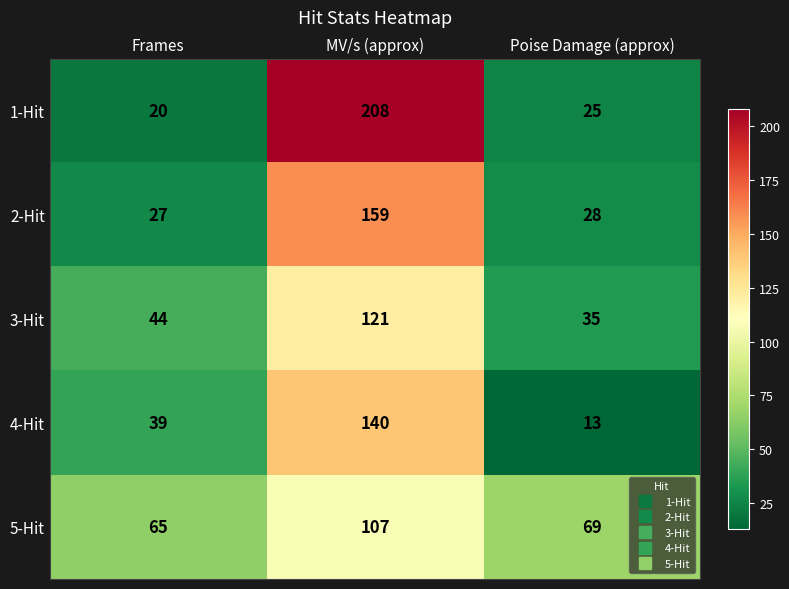

Where does the 5-Hit series first go above 69?

MV/s (approx)